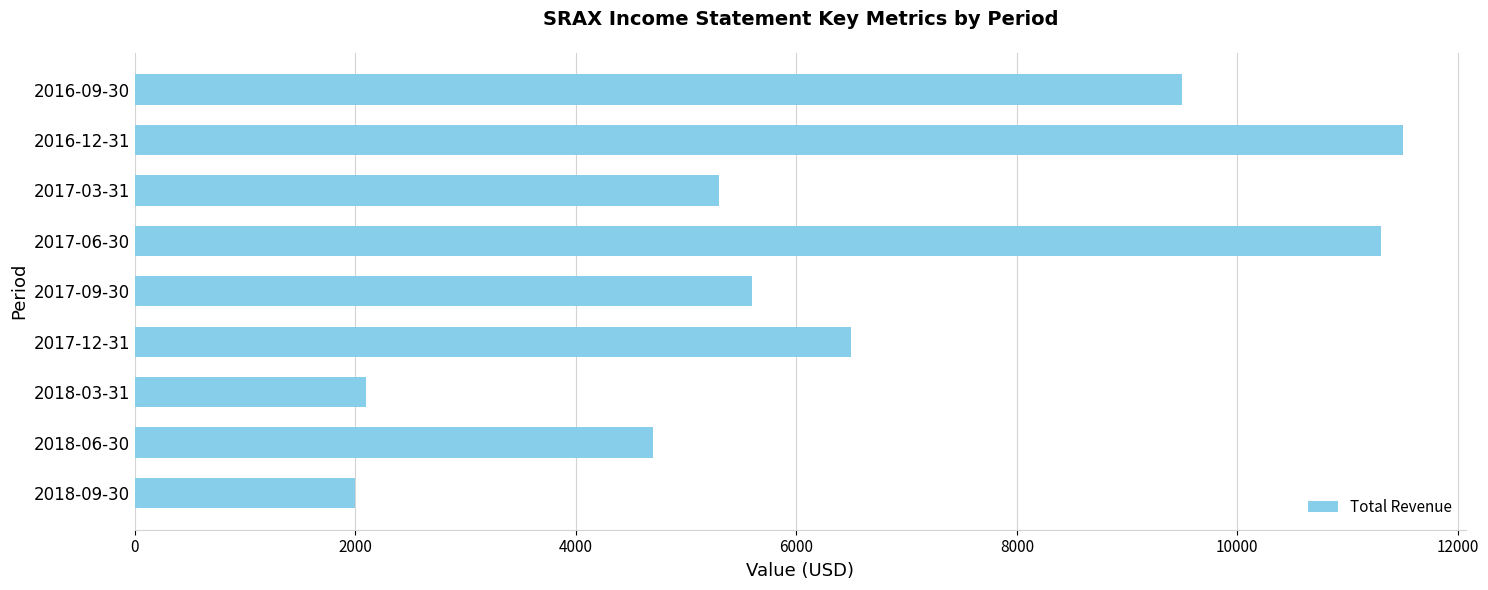

Rank the categories by value from lowest to highest.

2018-09-30, 2018-03-31, 2018-06-30, 2017-03-31, 2017-09-30, 2017-12-31, 2016-09-30, 2017-06-30, 2016-12-31